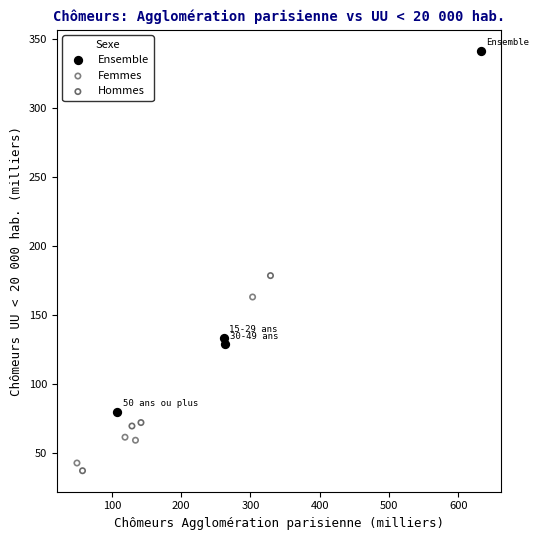

Which series has the widest spread of Y values?

Ensemble